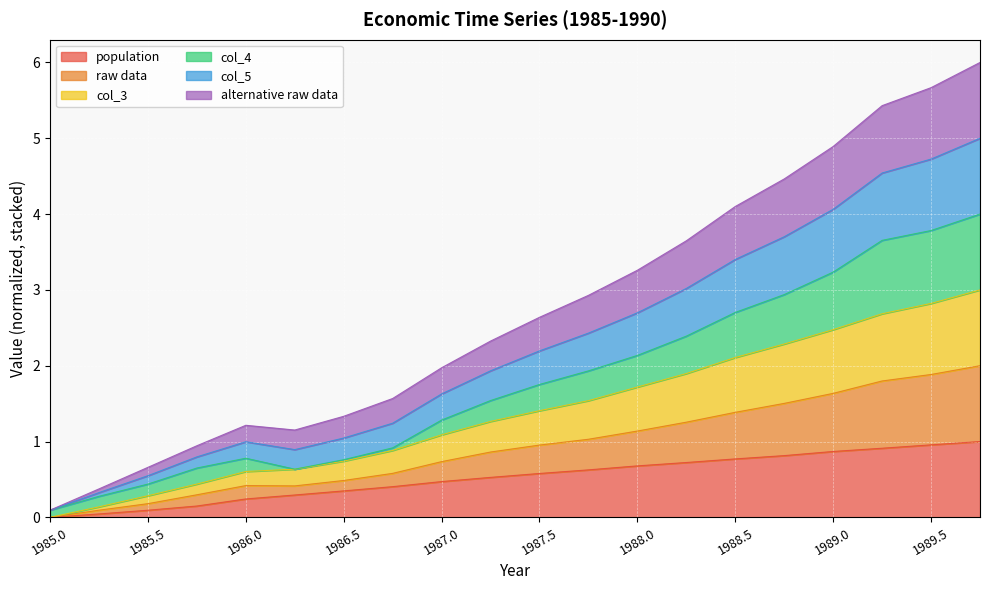

What is the total value across all series at 1987.5?

2.6